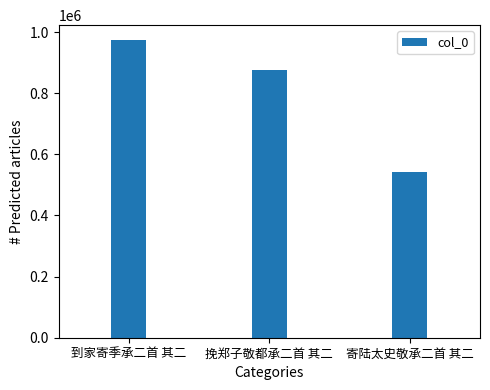

Are the bars grouped side by side (vs. stacked)?

No